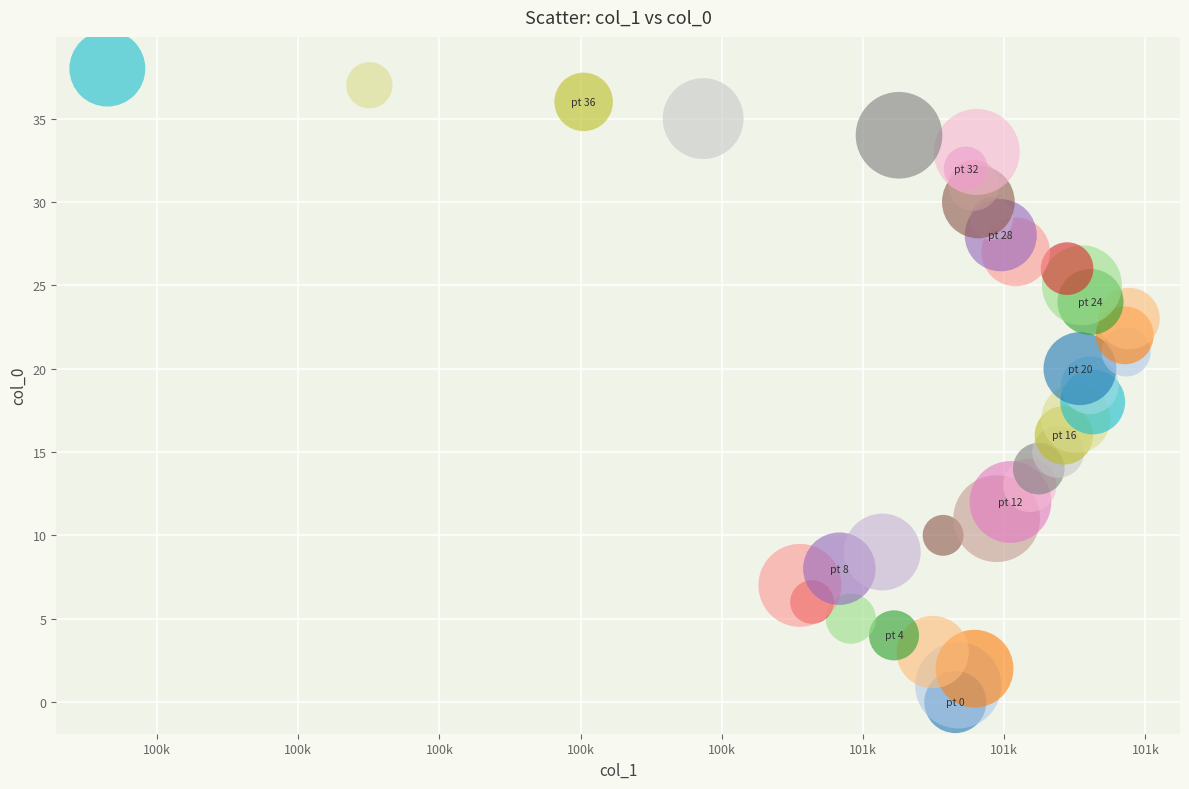

What is the range of Y values (max minus min)?

38